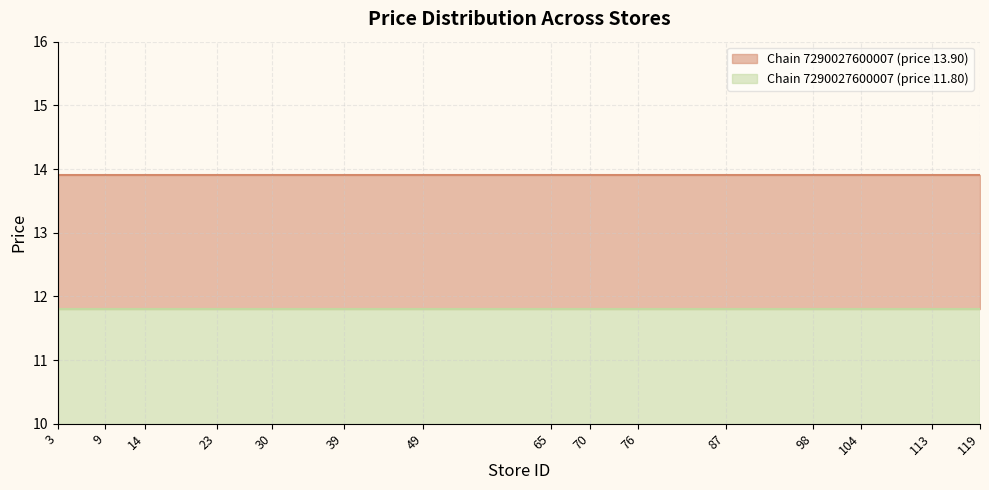

How many series are shown in this chart?

2